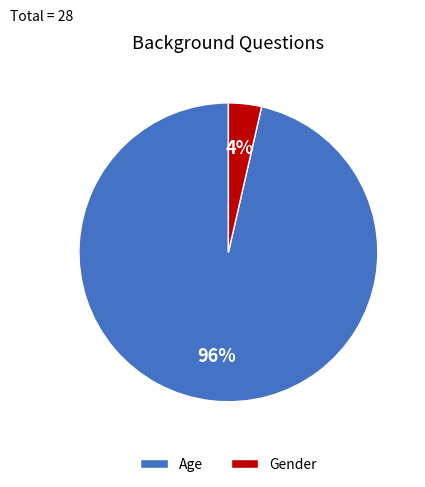

The Age slice represents 83% of the pie. True or false?

False